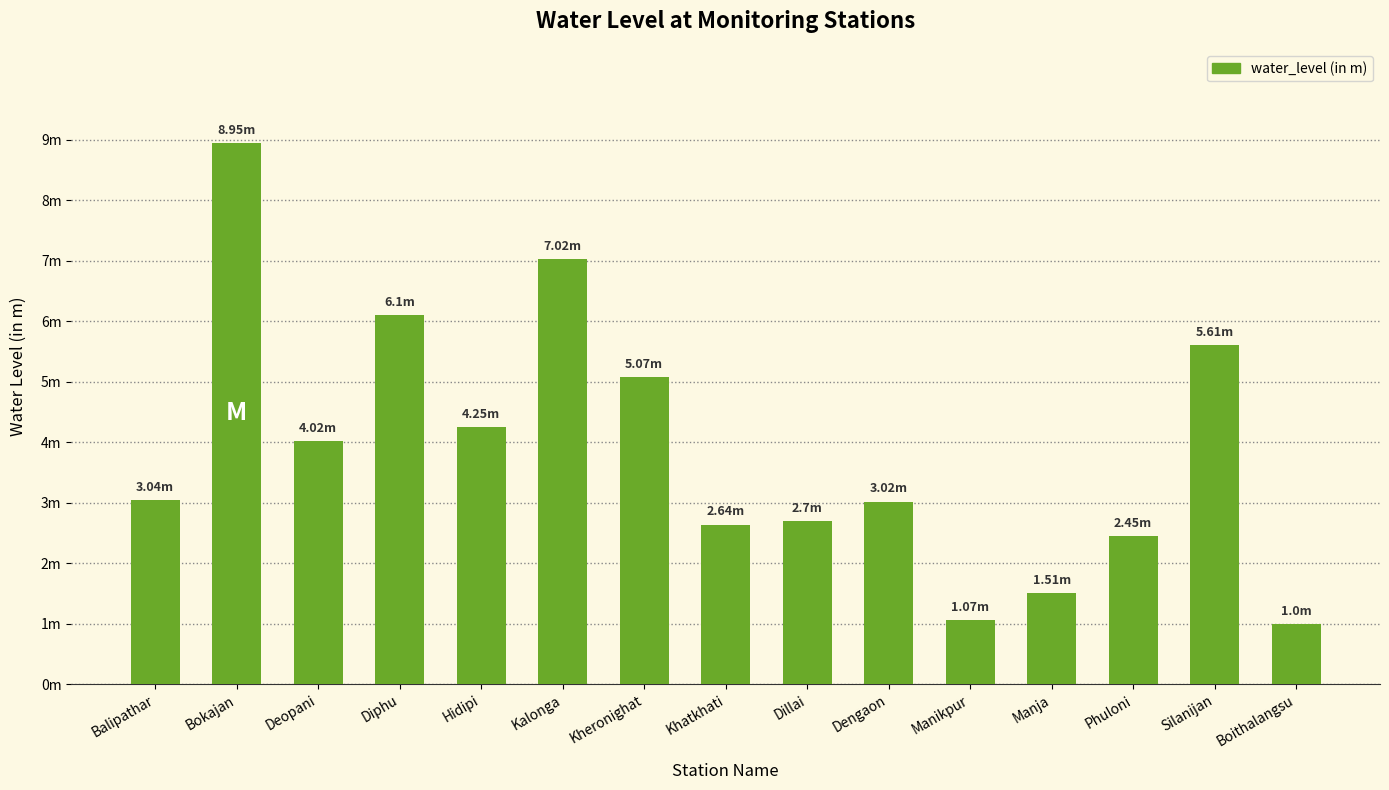

Rank the categories by value from highest to lowest.

Bokajan, Kalonga, Diphu, Silanijan, Kheronighat, Hidipi, Deopani, Balipathar, Dengaon, Dillai, Khatkhati, Phuloni, Manja, Manikpur, Boithalangsu